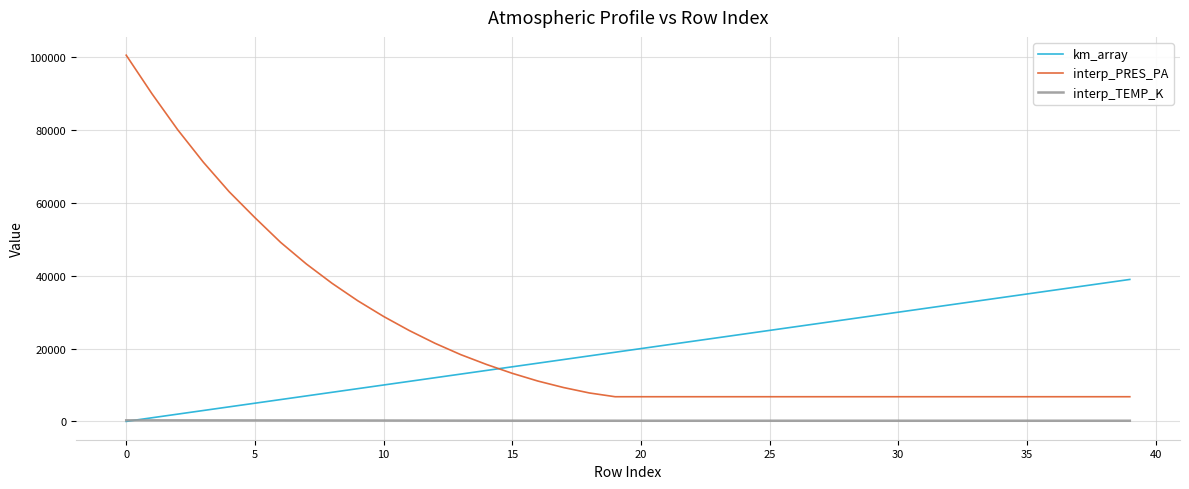

Which series ends up on top after the final intersection of km_array and interp_PRES_PA?

km_array